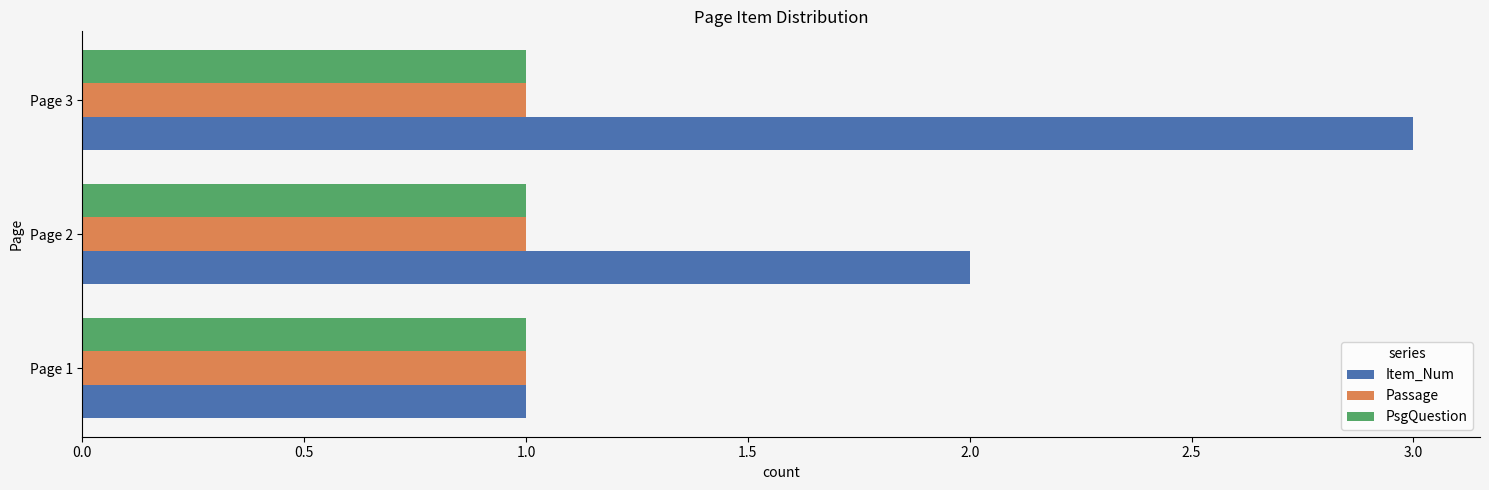

Where is Item_Num nearest to the value 2?

Page 2